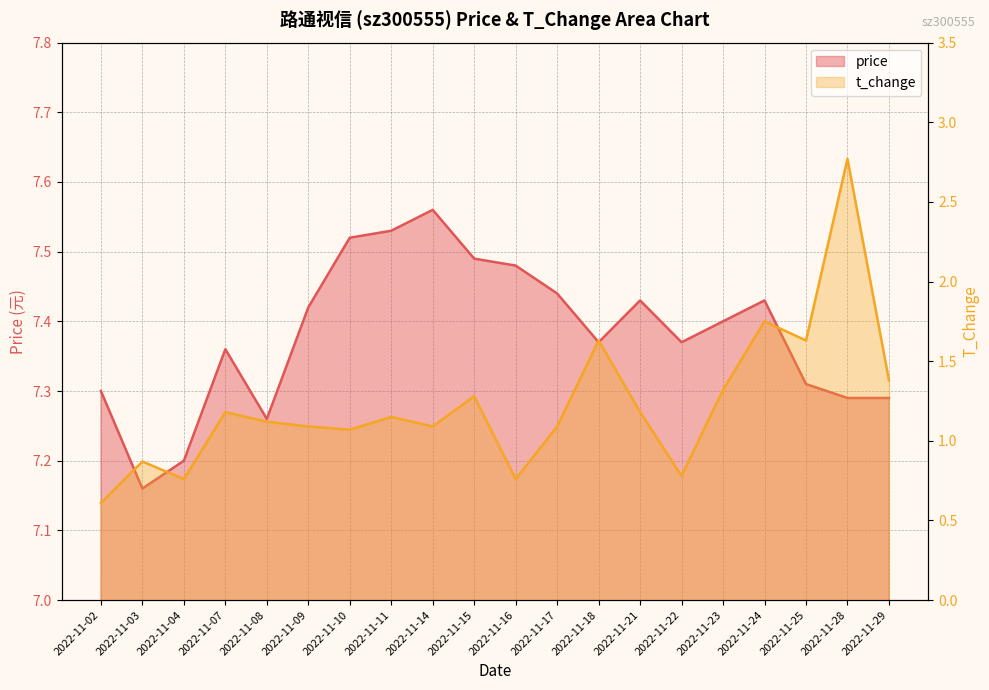

What is the difference between the second highest and second lowest values in the price series?

0.3